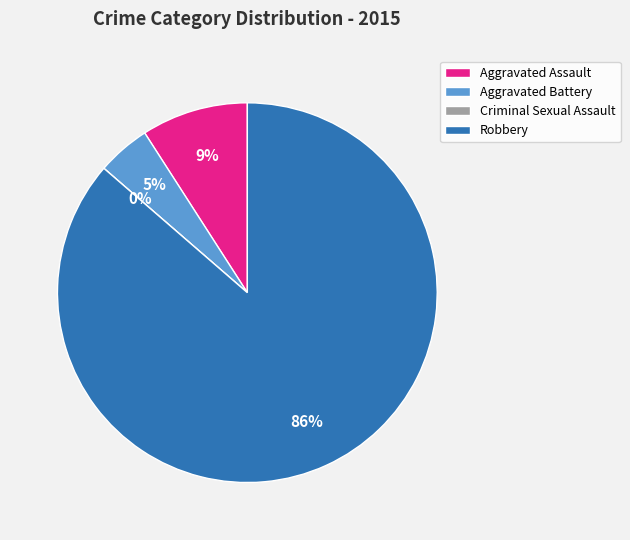

Rank the categories by value from lowest to highest.

Criminal Sexual Assault, Aggravated Battery, Aggravated Assault, Robbery